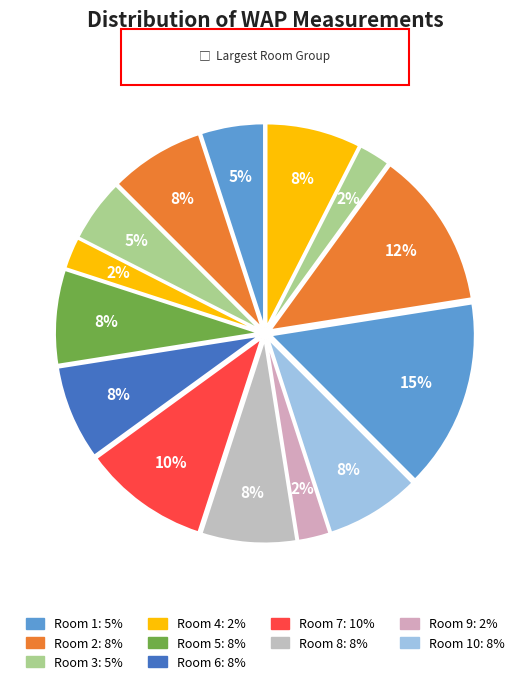

How many segments does this pie chart have?

14